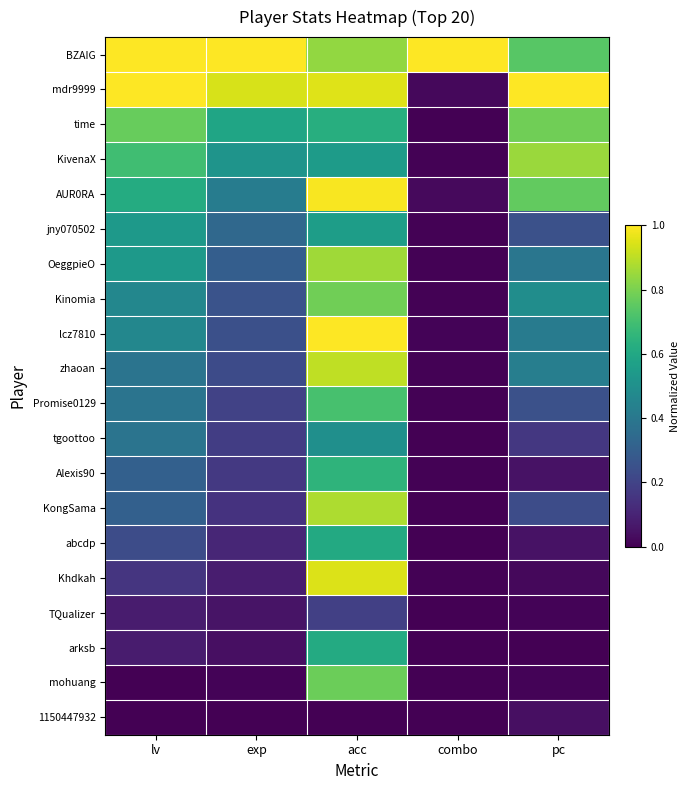

Which has a higher value, lv or acc?

lv